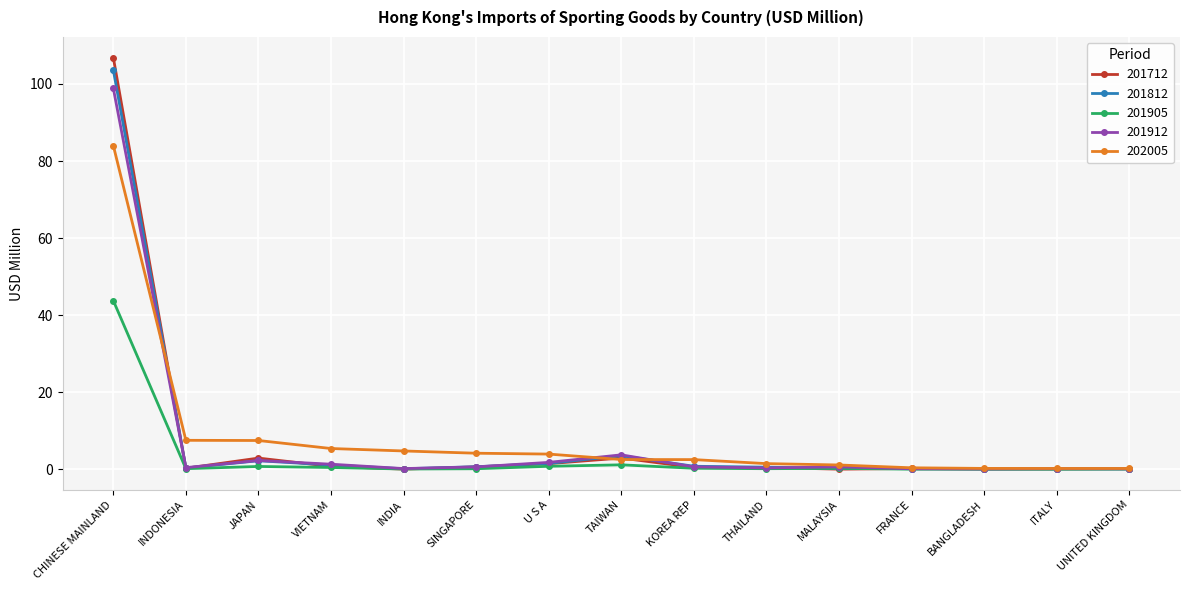

At which category is the sum across all series the highest?

CHINESE MAINLAND